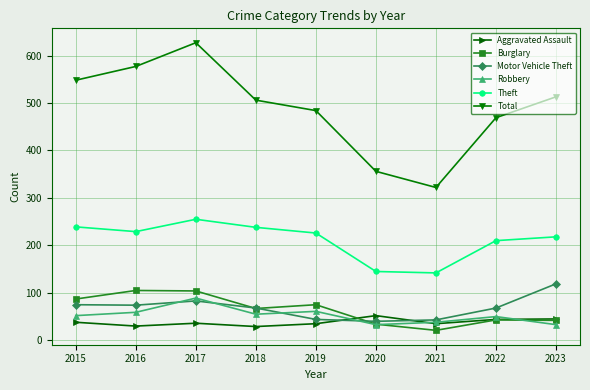

At which category is the sum across all series the highest?

2017